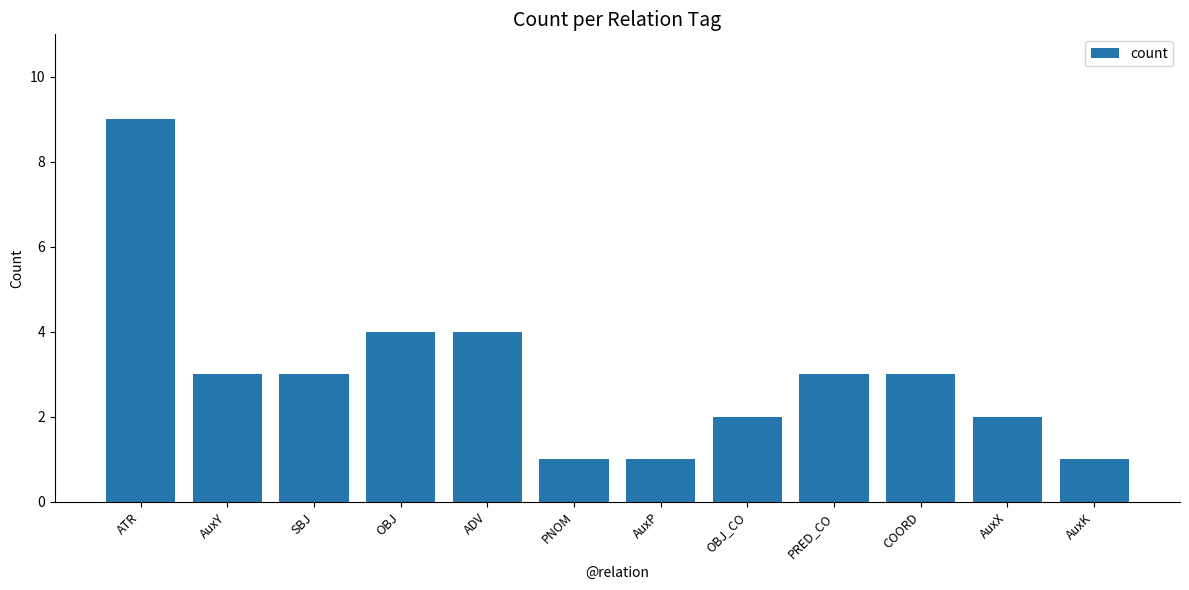

What is the greatest value displayed?

9